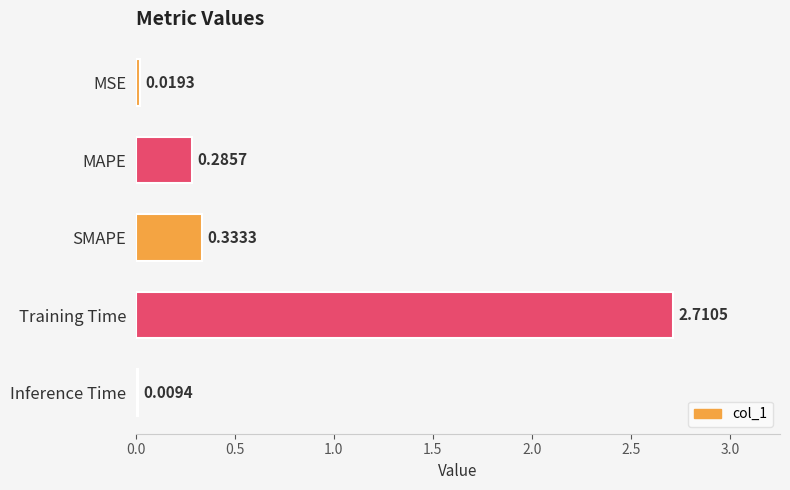

What is the sum of the values at SMAPE and MSE?

0.4